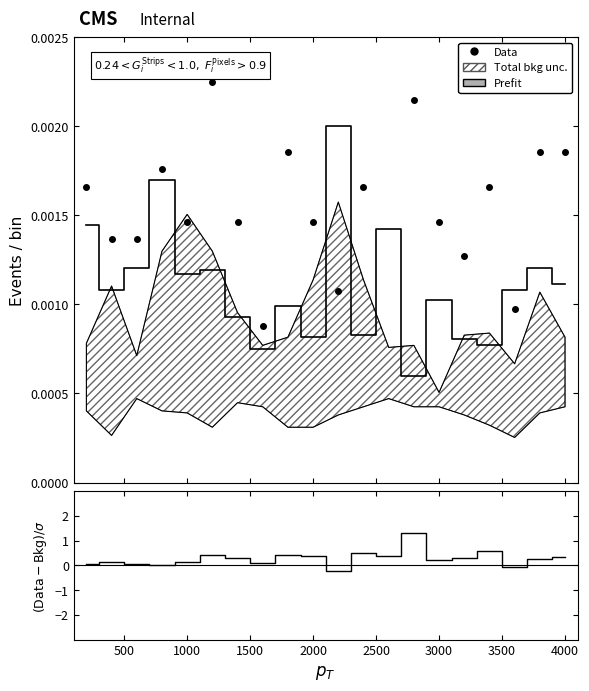

What is the maximum value shown in the chart?

1.3